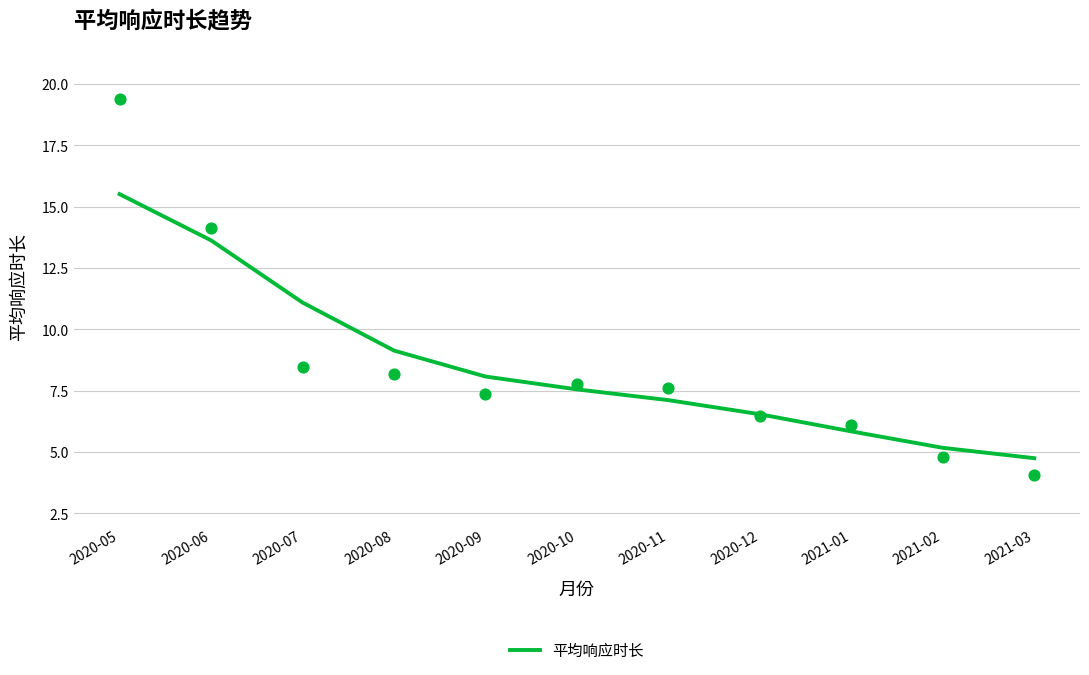

What is the ratio of the value at 2021-02 to the value at 2021-01?

0.9